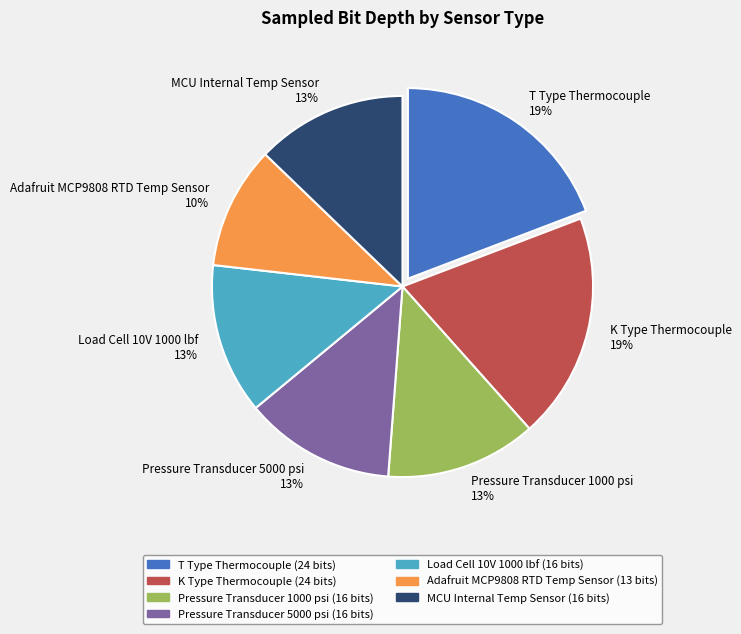

Does T Type Thermocouple account for over 50% of the chart?

No